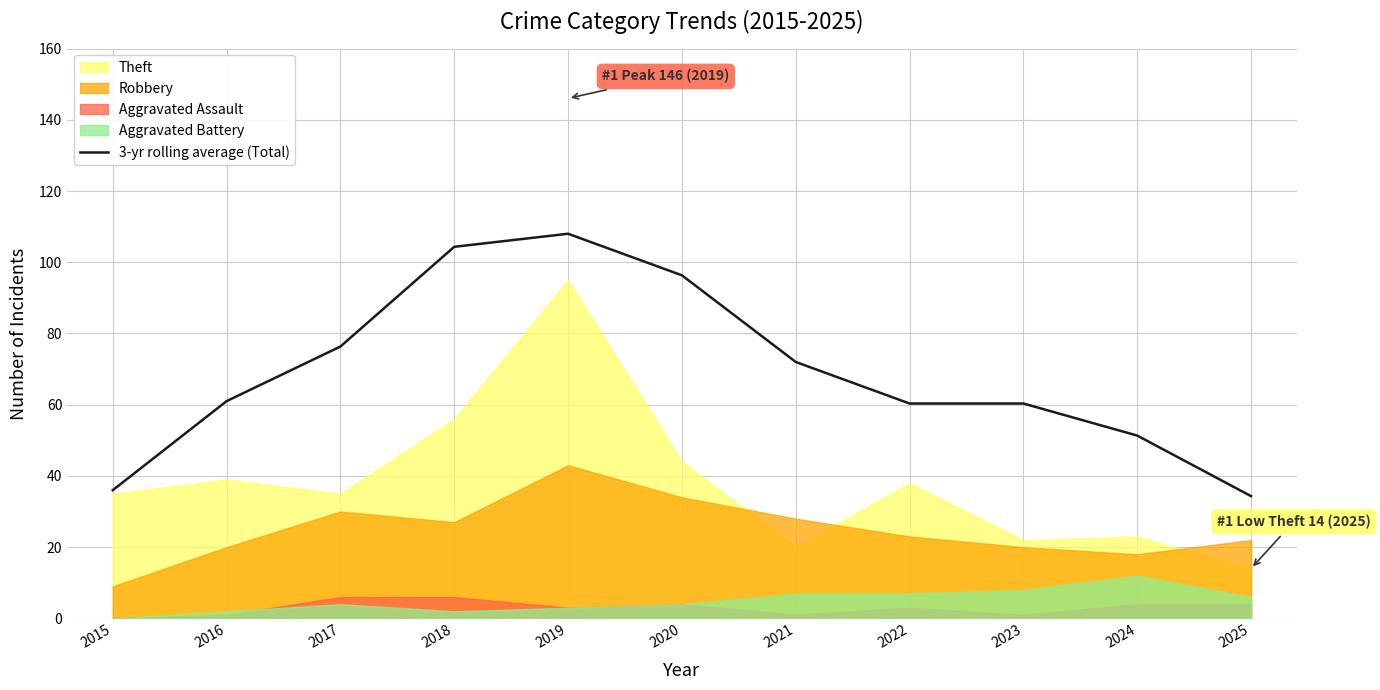

What is the sum of all values?

760.3